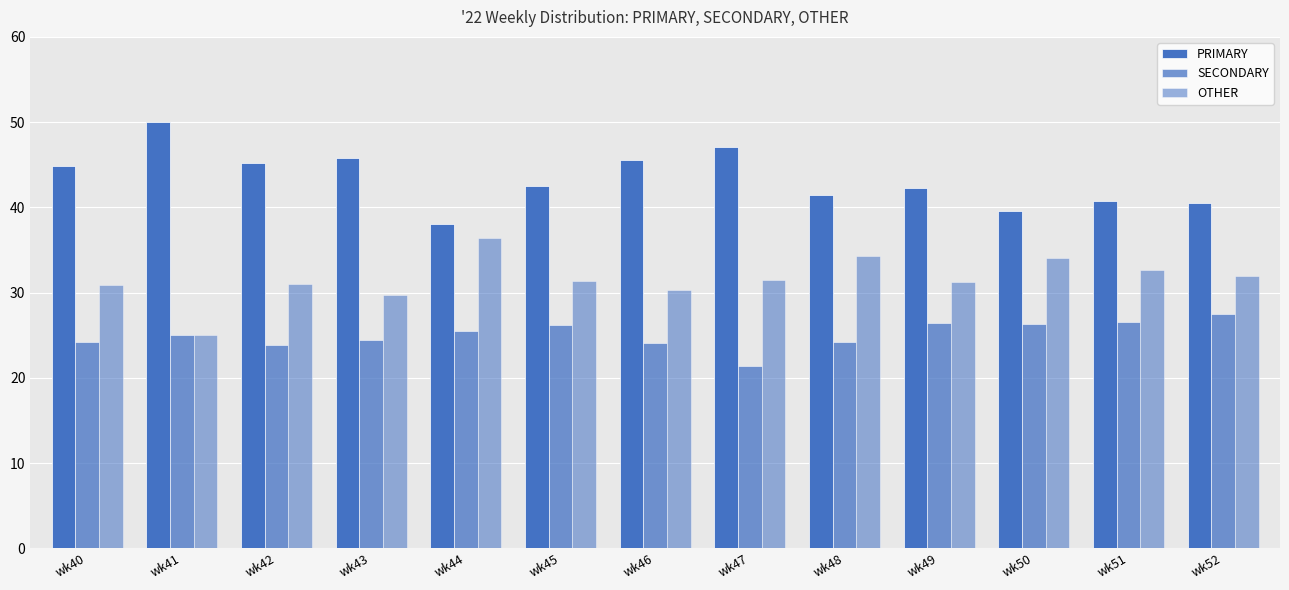

What is the difference between the maximum and minimum values in the OTHER series?

11.4